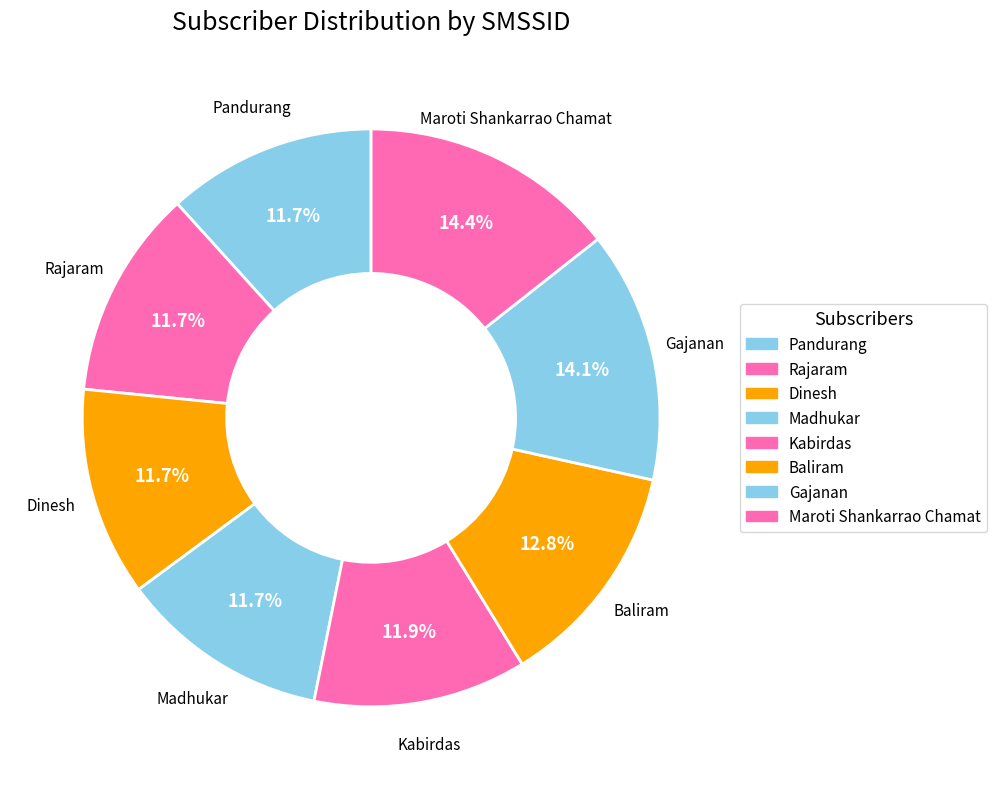

Is there a majority slice in this chart?

No